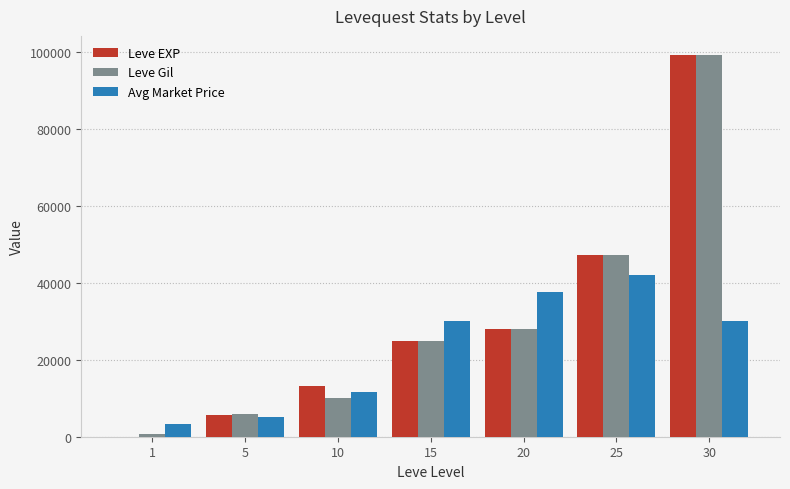

Is the value of Leve Gil at 10 greater than the value of Leve EXP at 30?

No